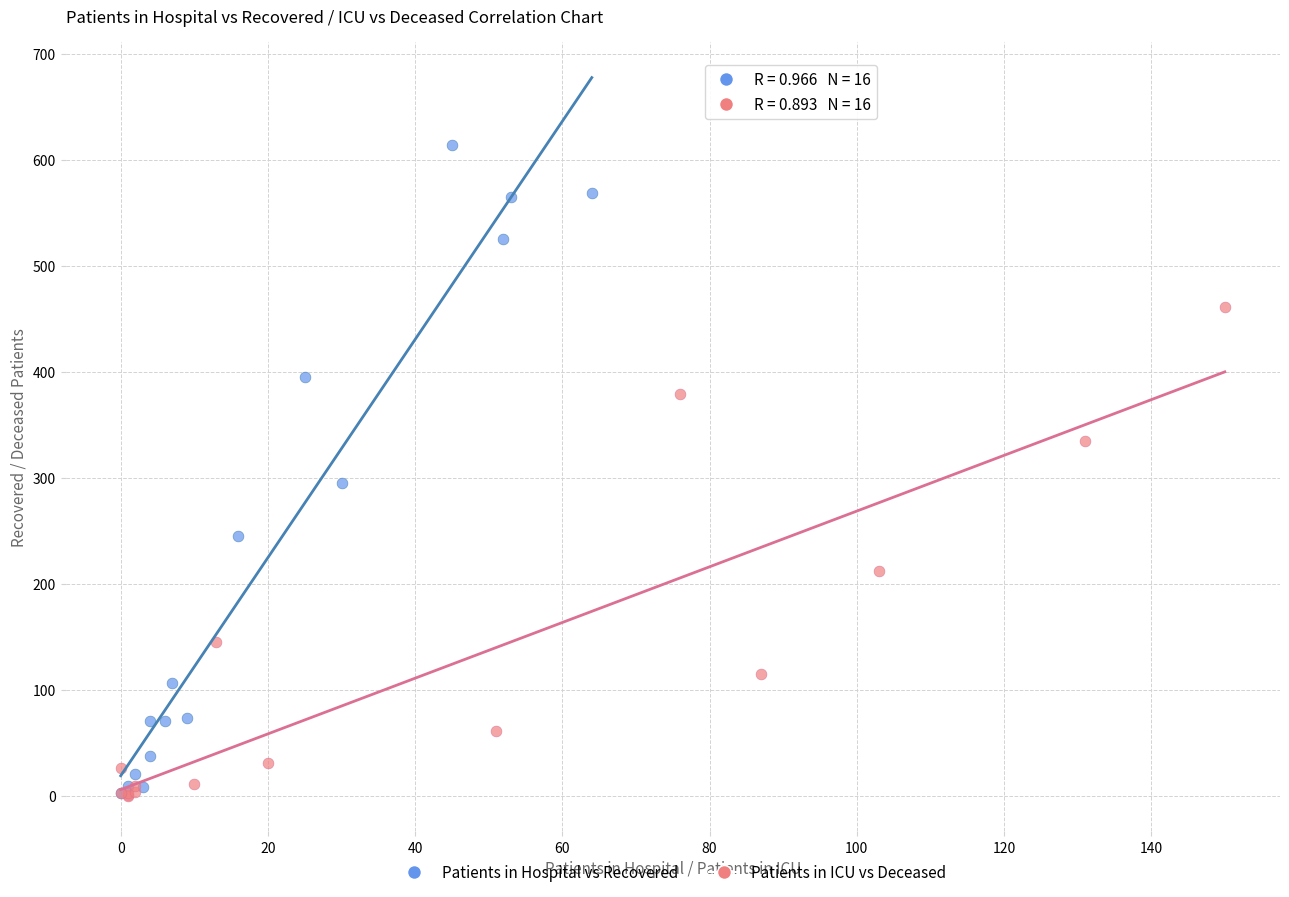

Which series has the widest spread of Y values?

Patients in Hospital vs Recovered